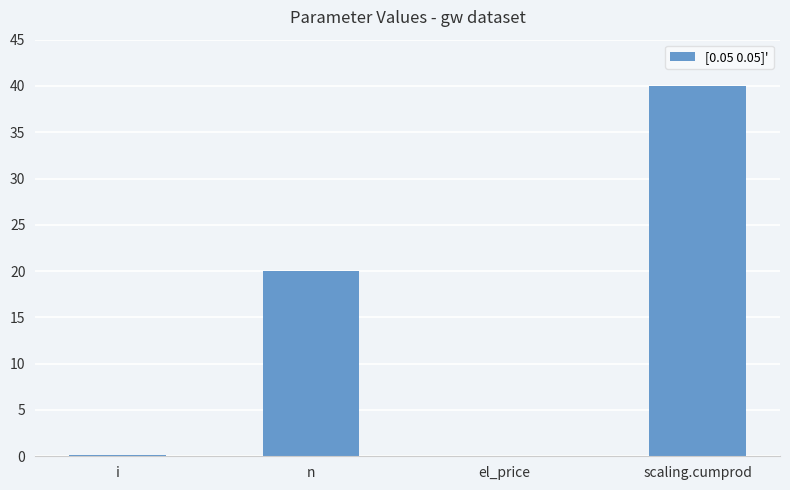

Which label corresponds to the largest value in the chart?

scaling.cumprod